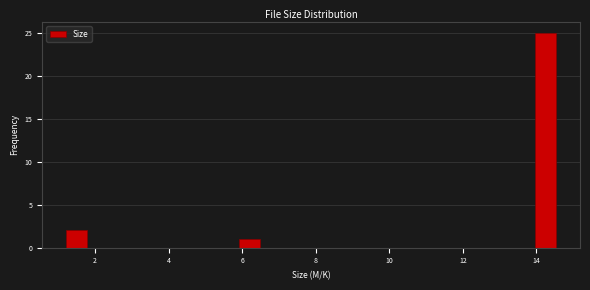

Read against the x-axis, roughly where is the centre of the tallest bar?

14.2